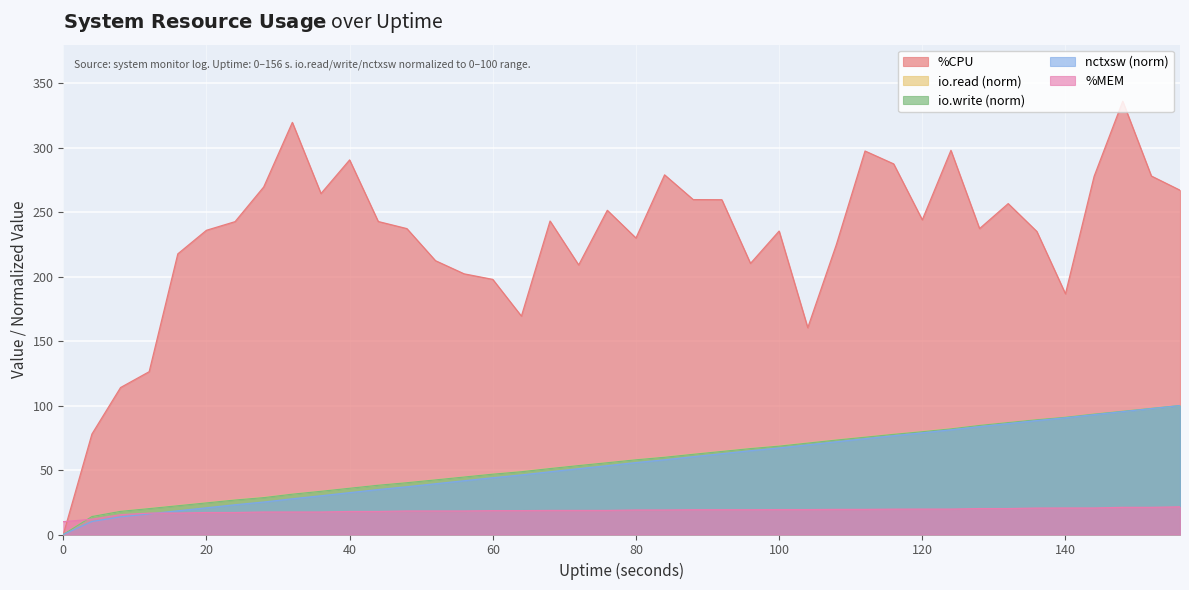

The %CPU series shows 130.3 at 40. True or false?

False